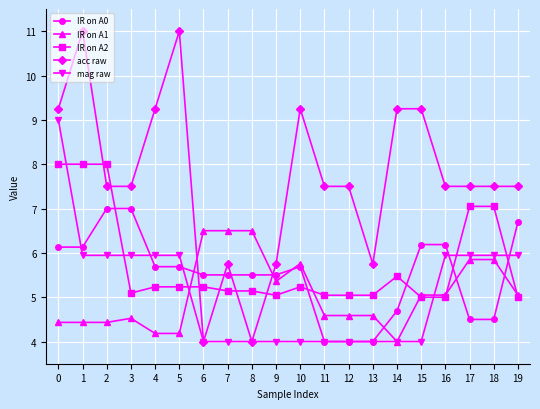

Between which two adjacent categories do acc raw and IR on A0 first intersect?

5 and 6